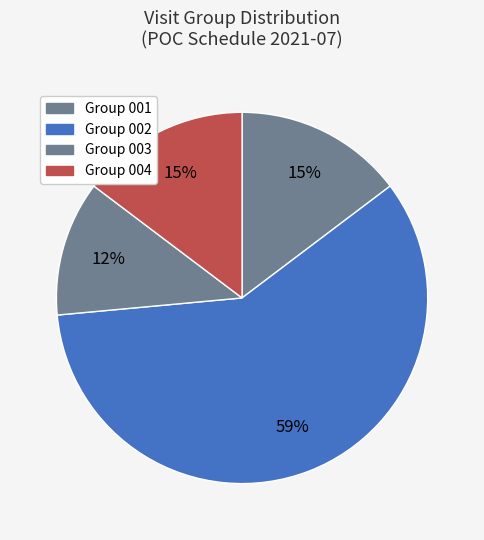

How many slices are in this pie chart?

4